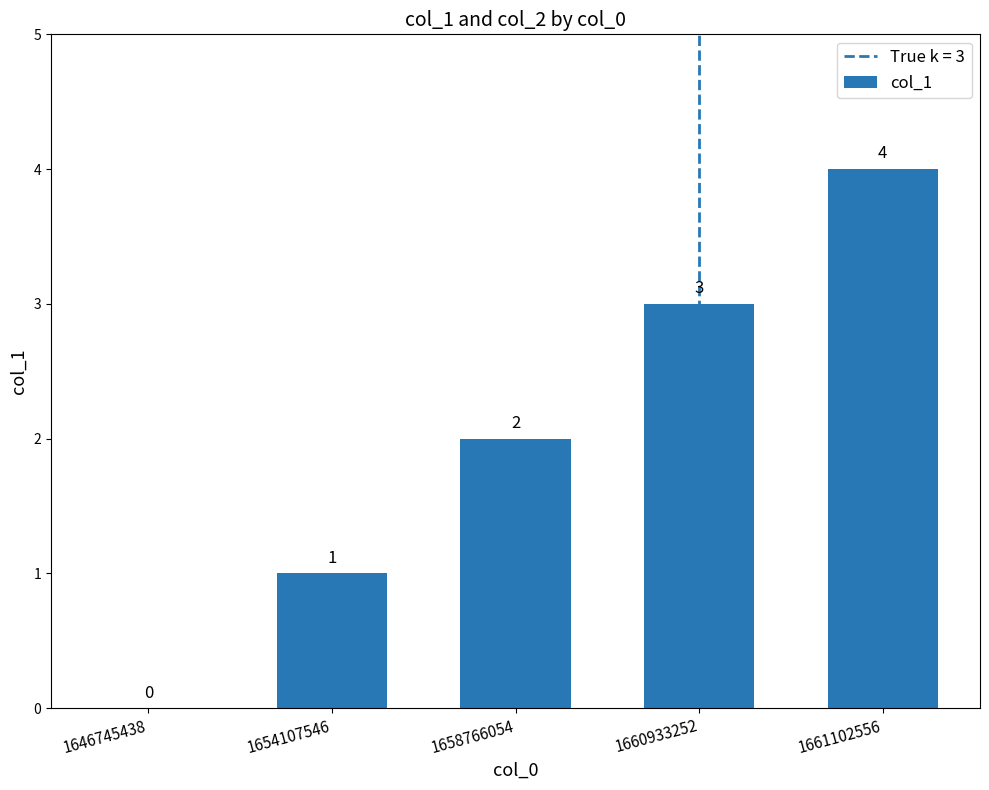

Where is the data nearest to the value 2?

1658766054